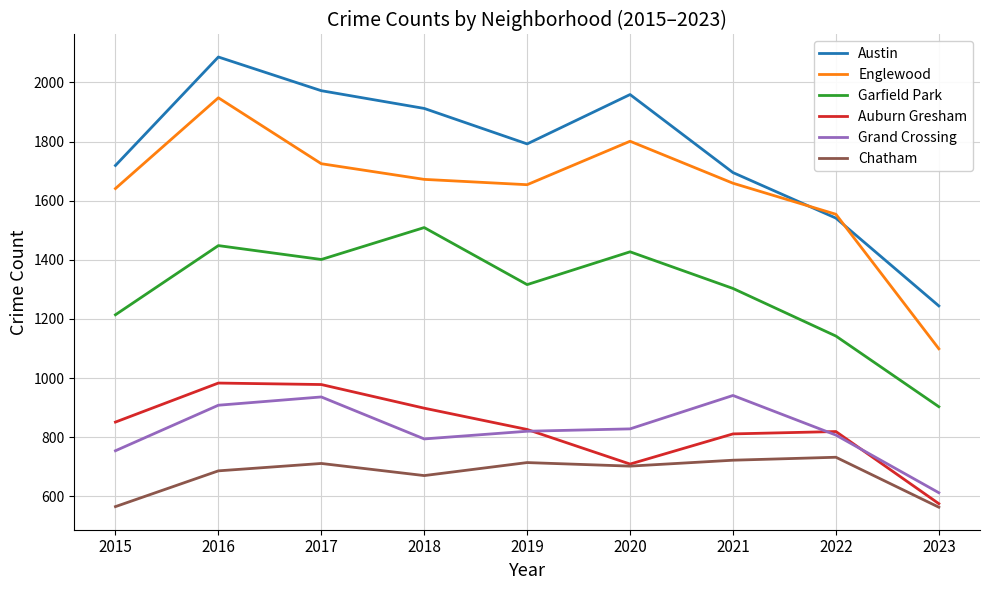

Is it true that Auburn Gresham equals 575 at 2023?

True